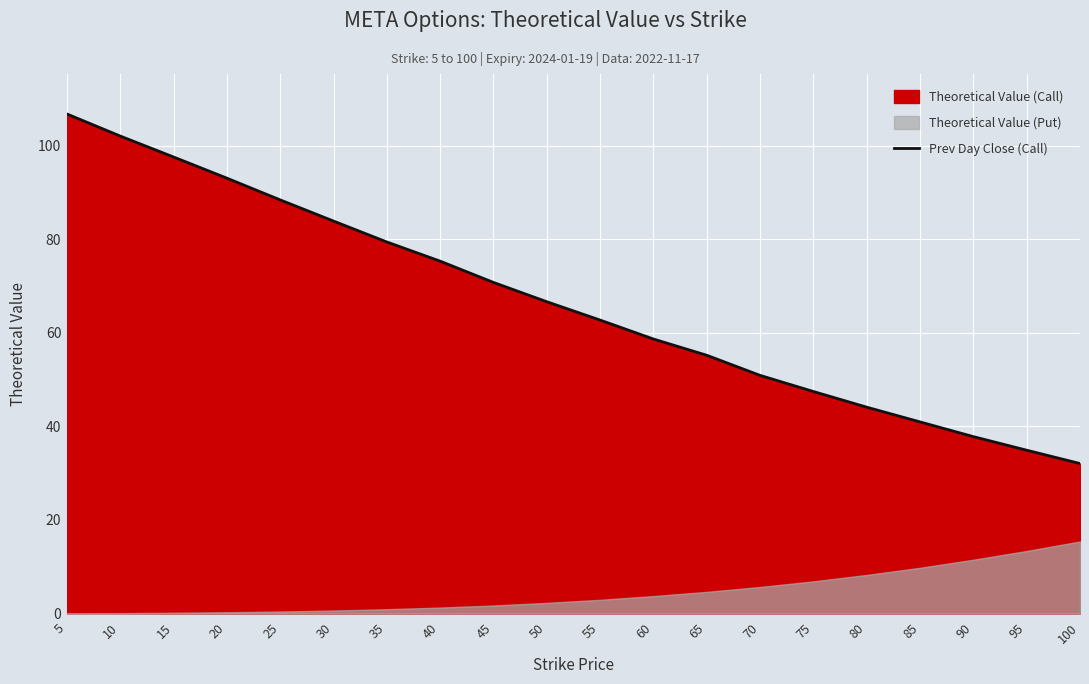

How many values are below 66?

10